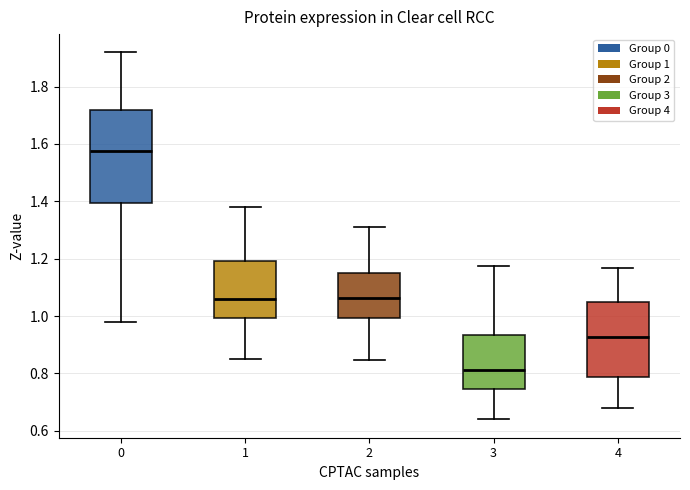

Reading left to right, read every box against the y-axis: the position of its median line, the range the box covers, and the ends of its whiskers. The values are not printed on the chart, so give them approximately, as read against the axis.

0: median 1.58, box 1.40 to 1.72, whiskers 0.98 to 1.92
1: median 1.06, box 1.00 to 1.20, whiskers 0.86 to 1.38
2: median 1.06, box 1.00 to 1.14, whiskers 0.84 to 1.32
3: median 0.82, box 0.74 to 0.94, whiskers 0.64 to 1.18
4: median 0.92, box 0.78 to 1.06, whiskers 0.68 to 1.16